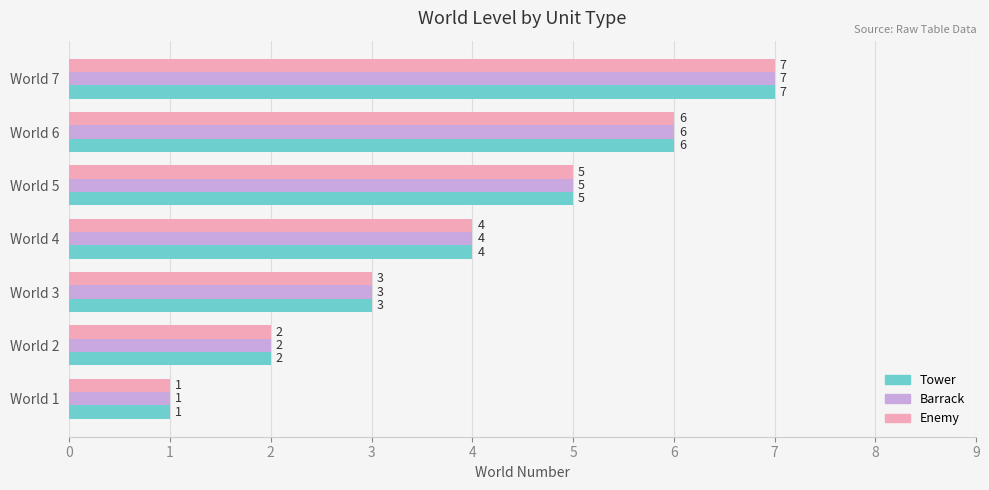

What is the total value across all series at World 3?

9